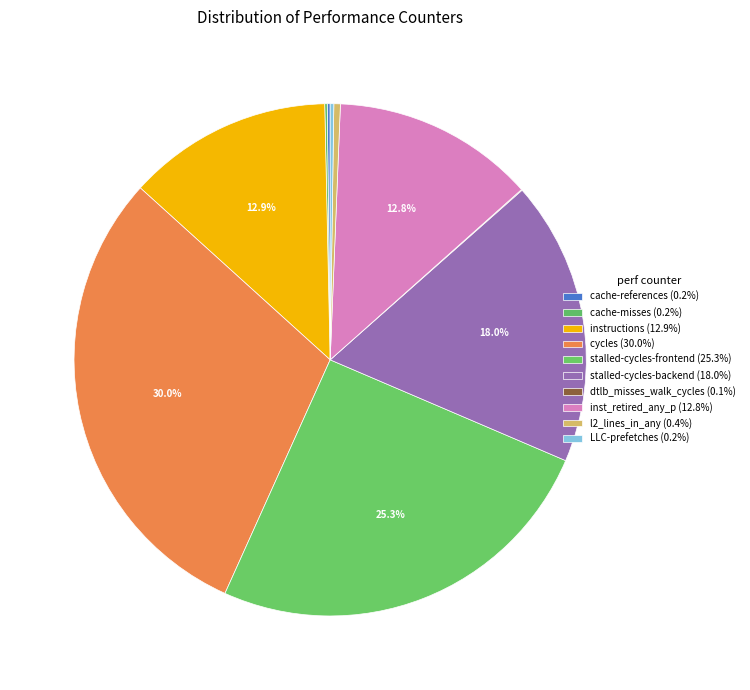

To the nearest percent, what is the average slice percentage?

10%